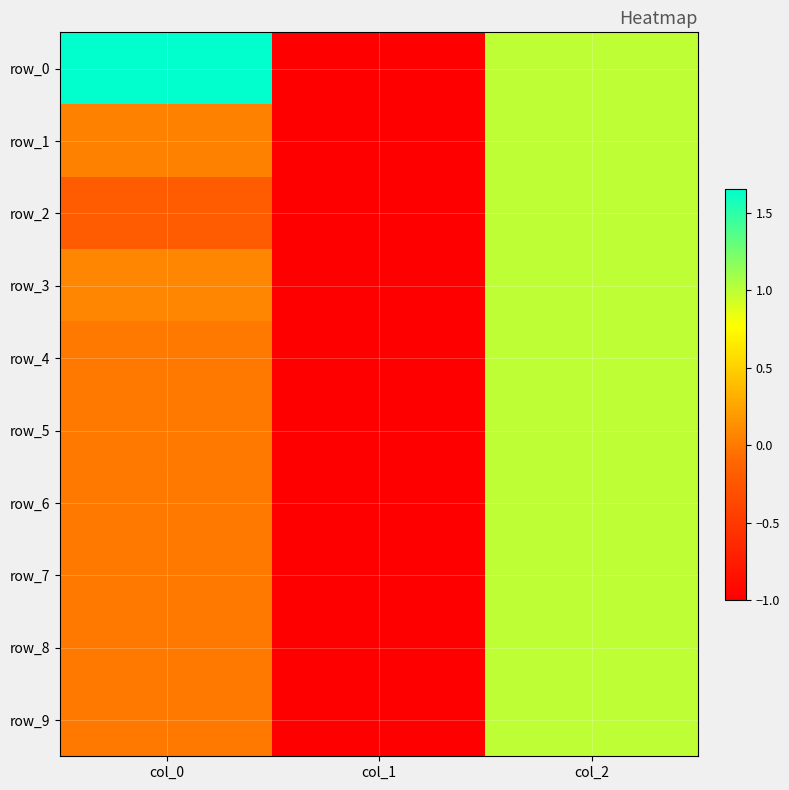

What is the total value across all series at col_1?

-10.0